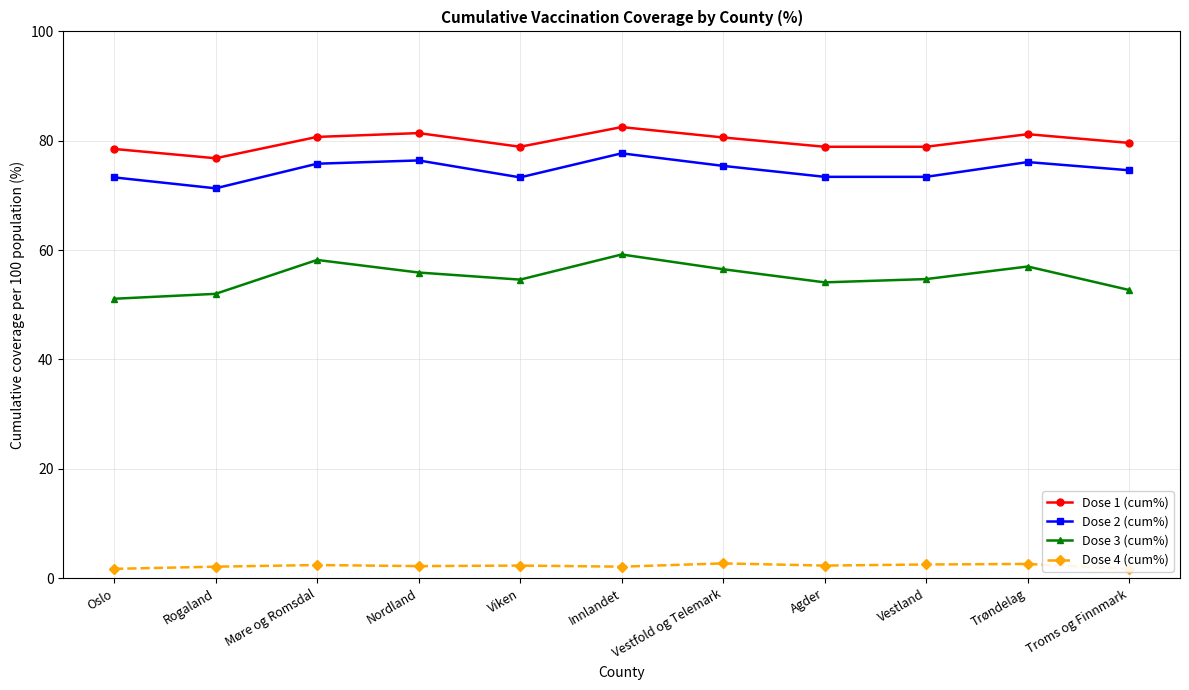

At which category does Dose 1 (cum%) reach its first local valley?

Rogaland